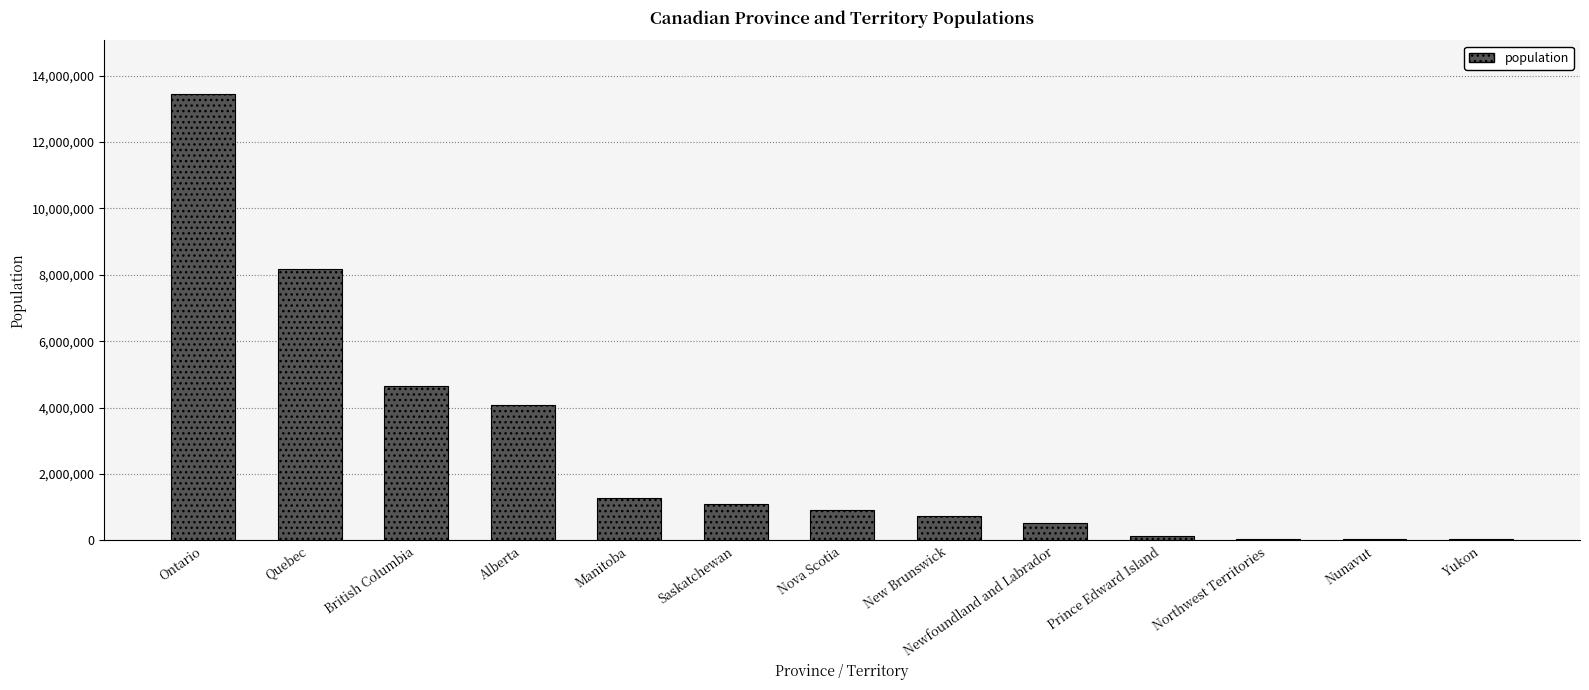

What is the greatest value displayed?

13448494